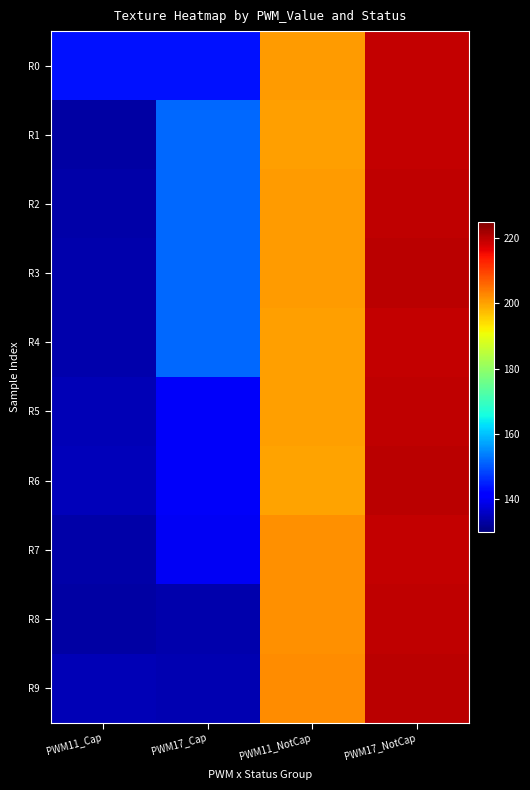

Rank the series by their maximum value, from highest to lowest.

R3, R6, R9, R2, R5, R8, R1, R0, R4, R7